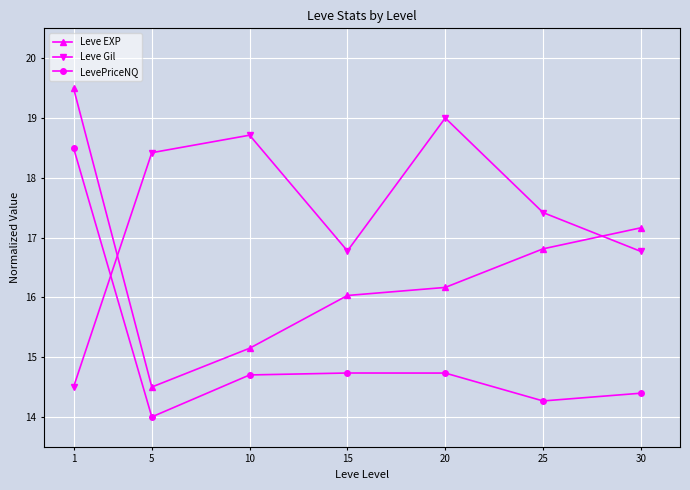

Where does the Leve Gil series first go above 17?

5